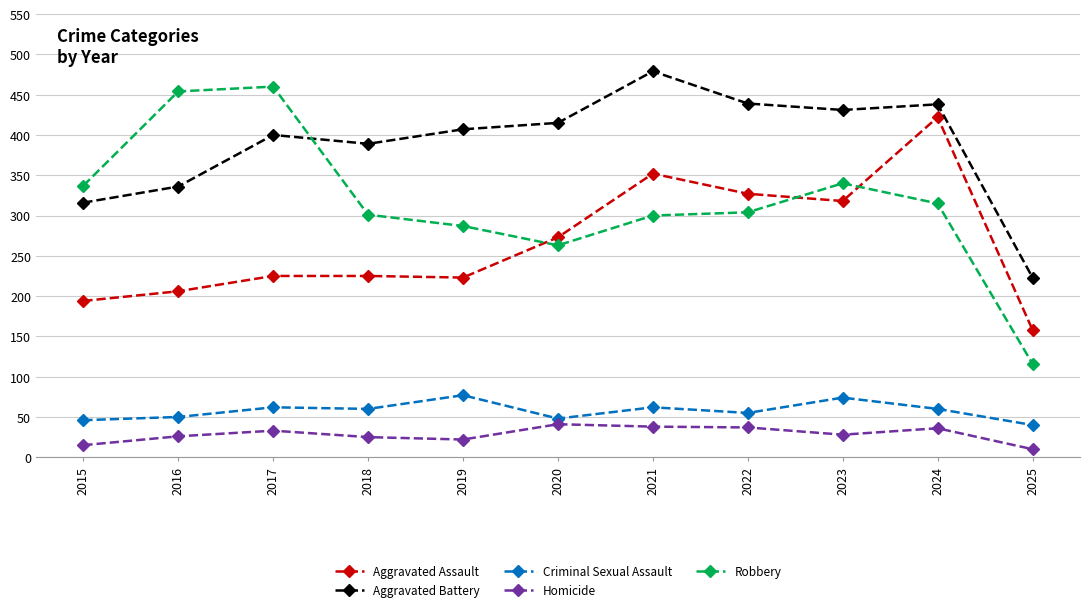

True or false: Aggravated Assault has a value of 472 at 2020.

False